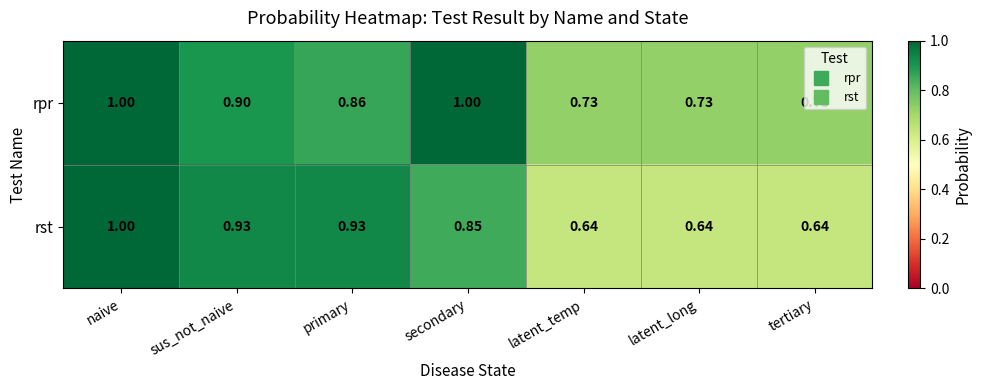

Rank the series by their average value, from highest to lowest.

rpr, rst